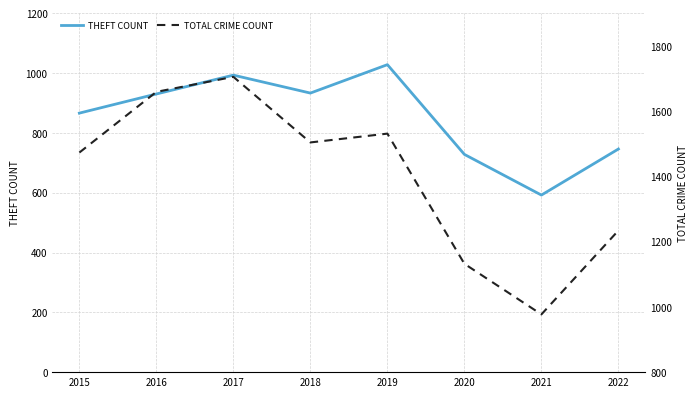

True or false: THEFT COUNT and TOTAL CRIME COUNT intersect in this chart.

False